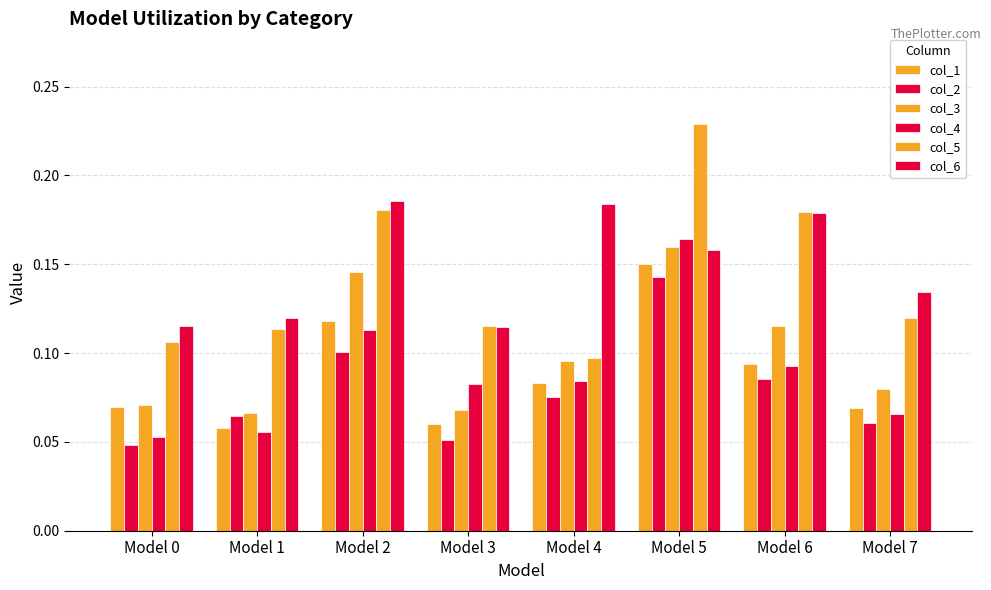

Rank the categories by col_2 value from highest to lowest.

Model 5, Model 2, Model 6, Model 4, Model 1, Model 7, Model 3, Model 0